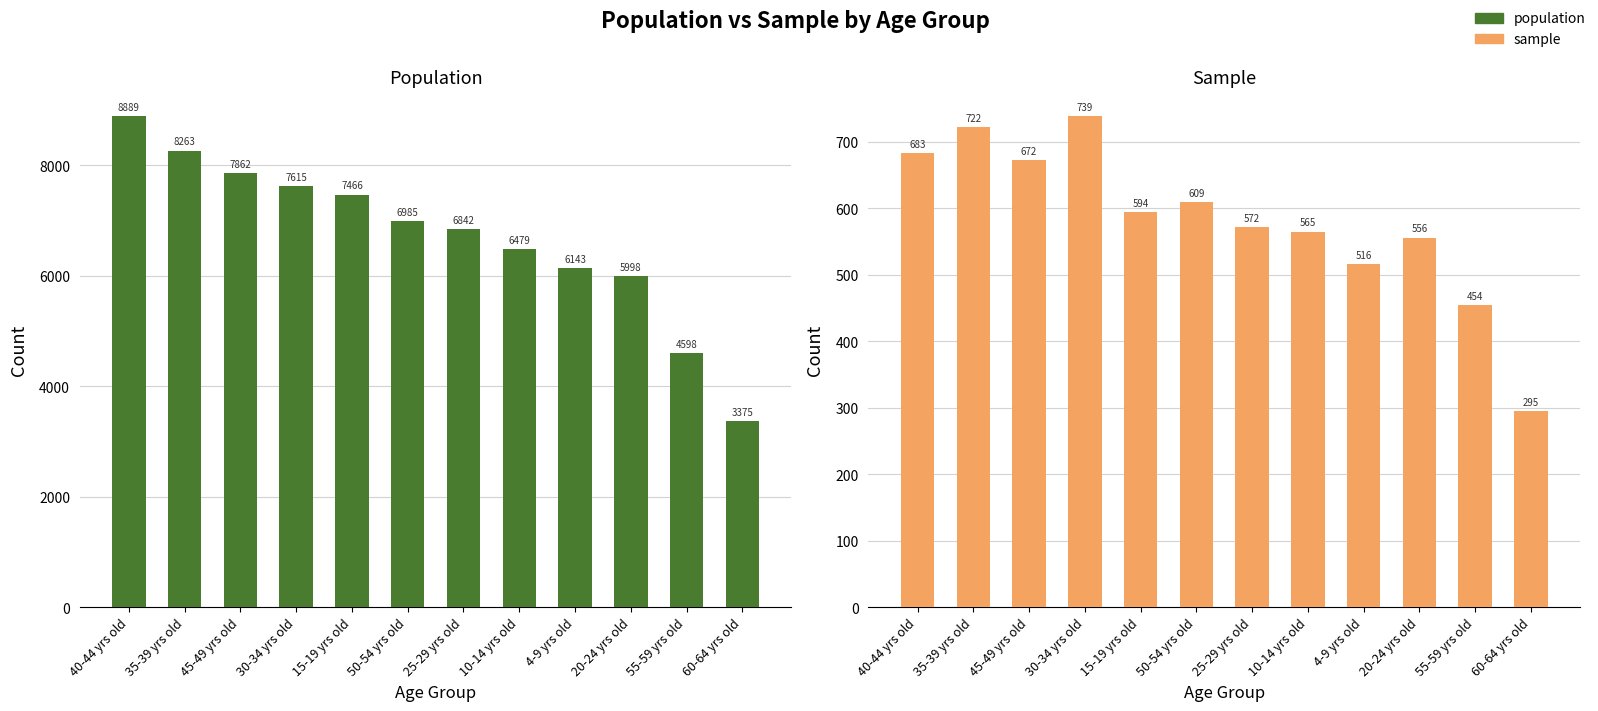

Count the number of categories in the chart.

12